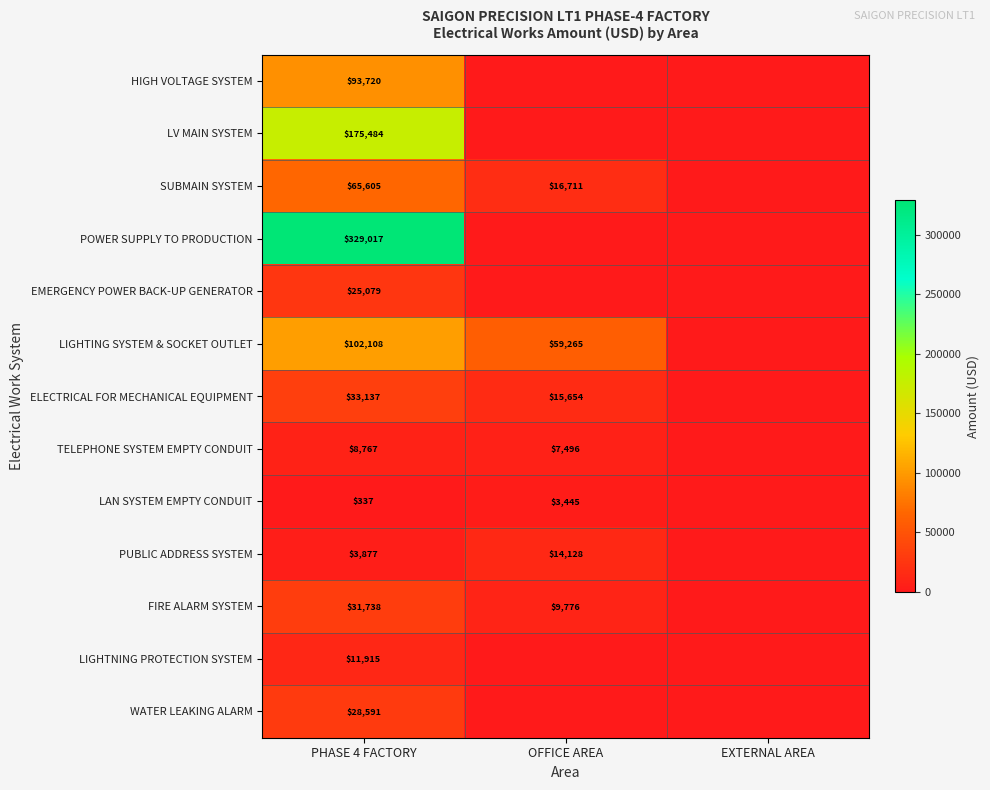

Is it true that FIRE ALARM SYSTEM equals 4818 at OFFICE AREA?

False